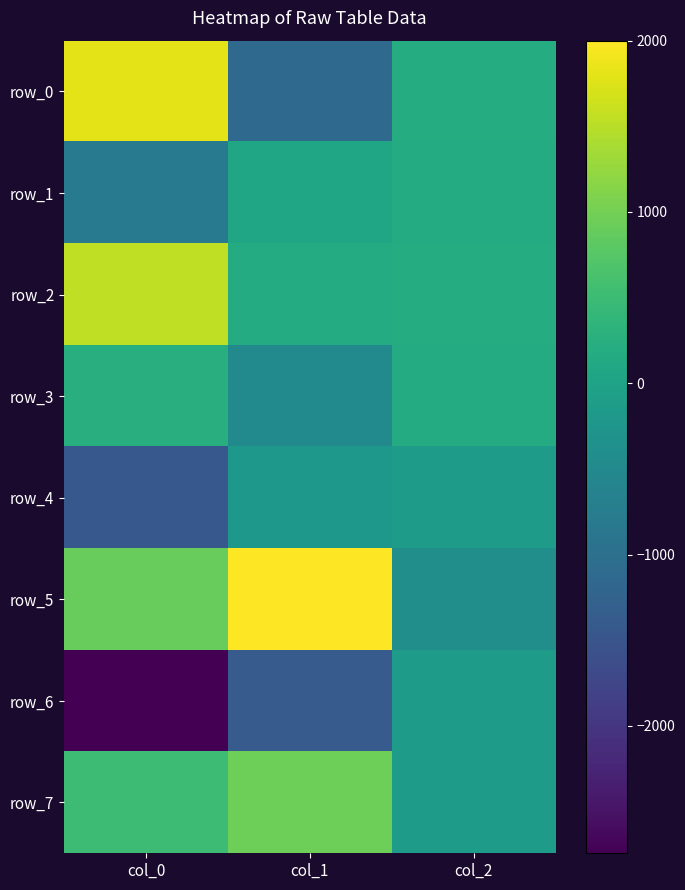

The value of row_7 at col_1 is 1301.3. True or false?

False